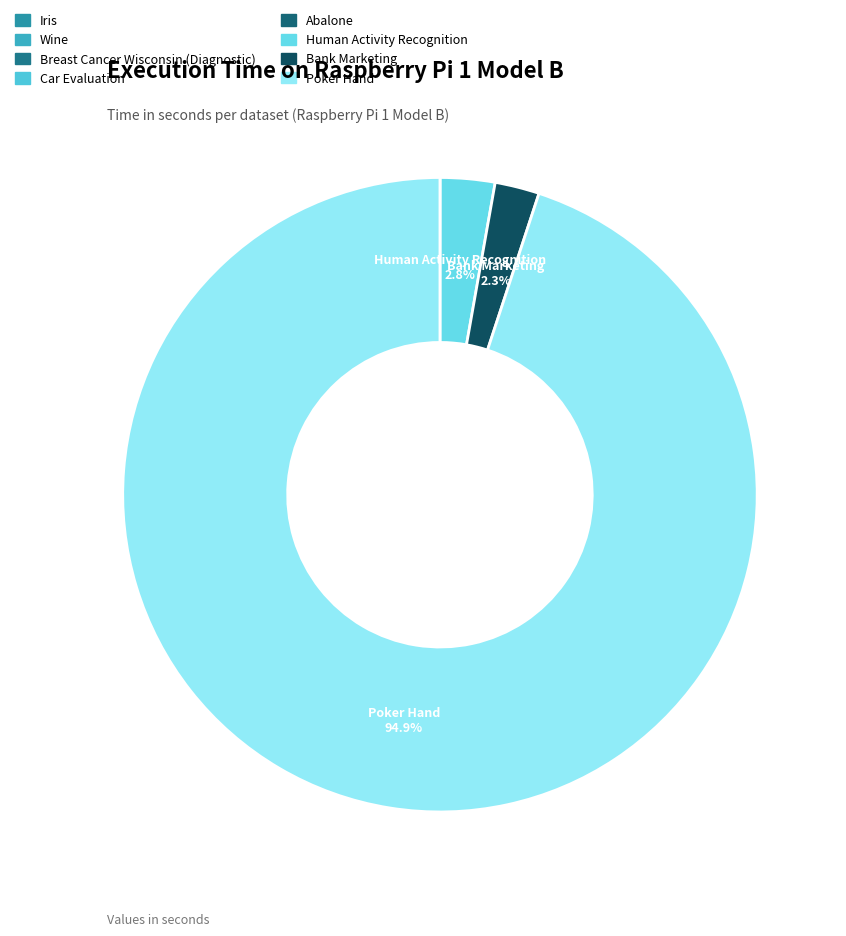

Which category has the biggest portion of the pie?

Poker Hand